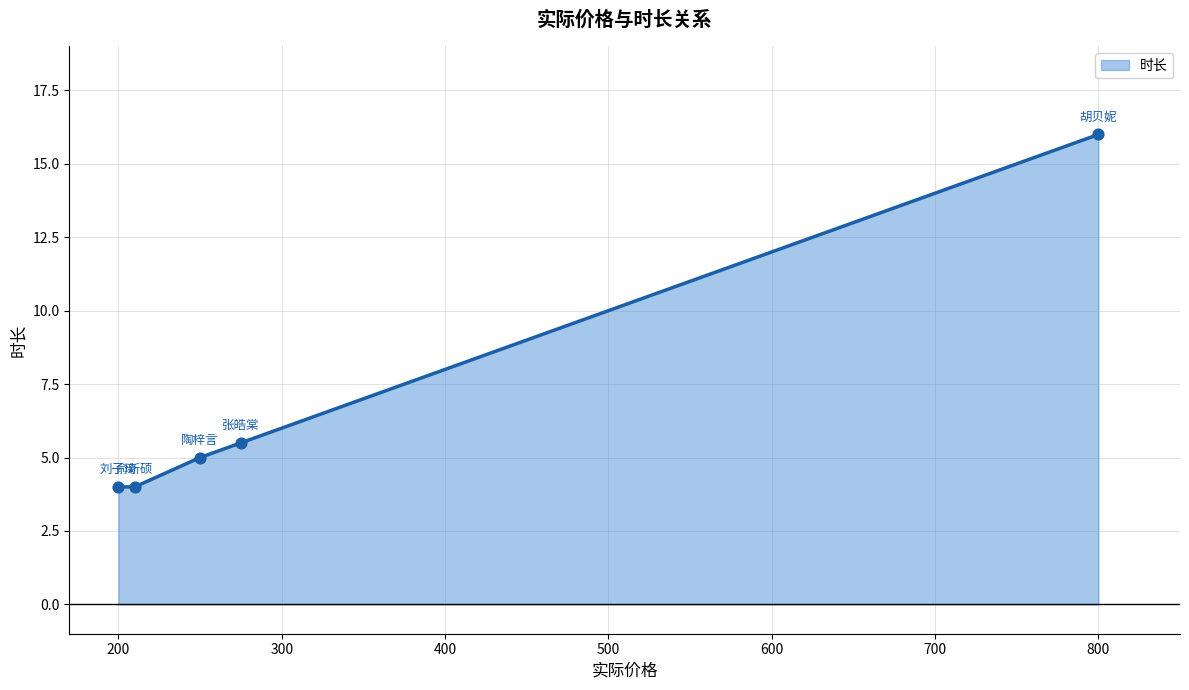

What is the minimum value shown in the chart?

4.0